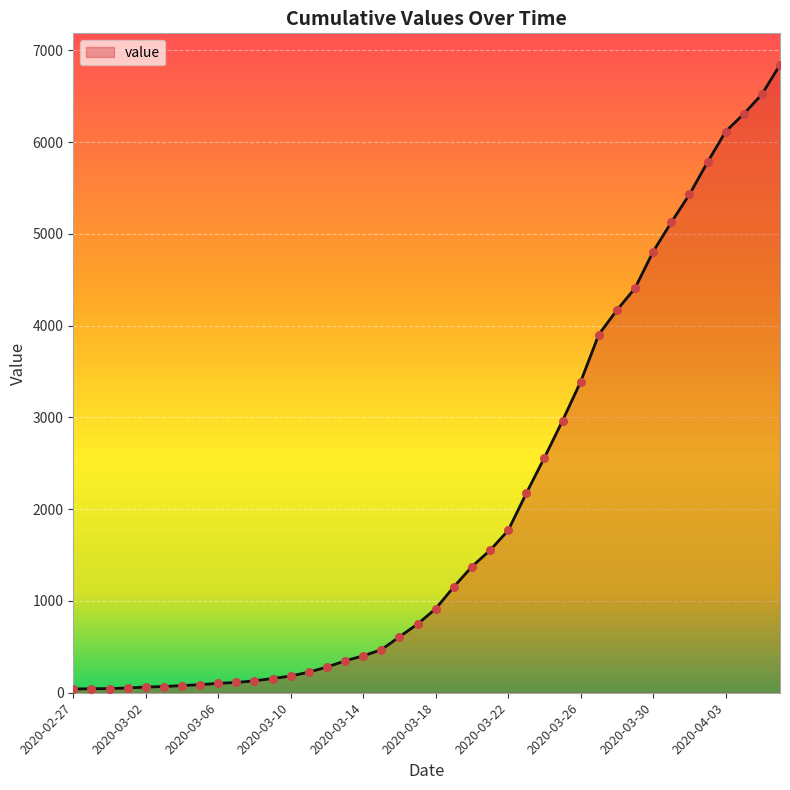

What is the greatest value displayed?

6844